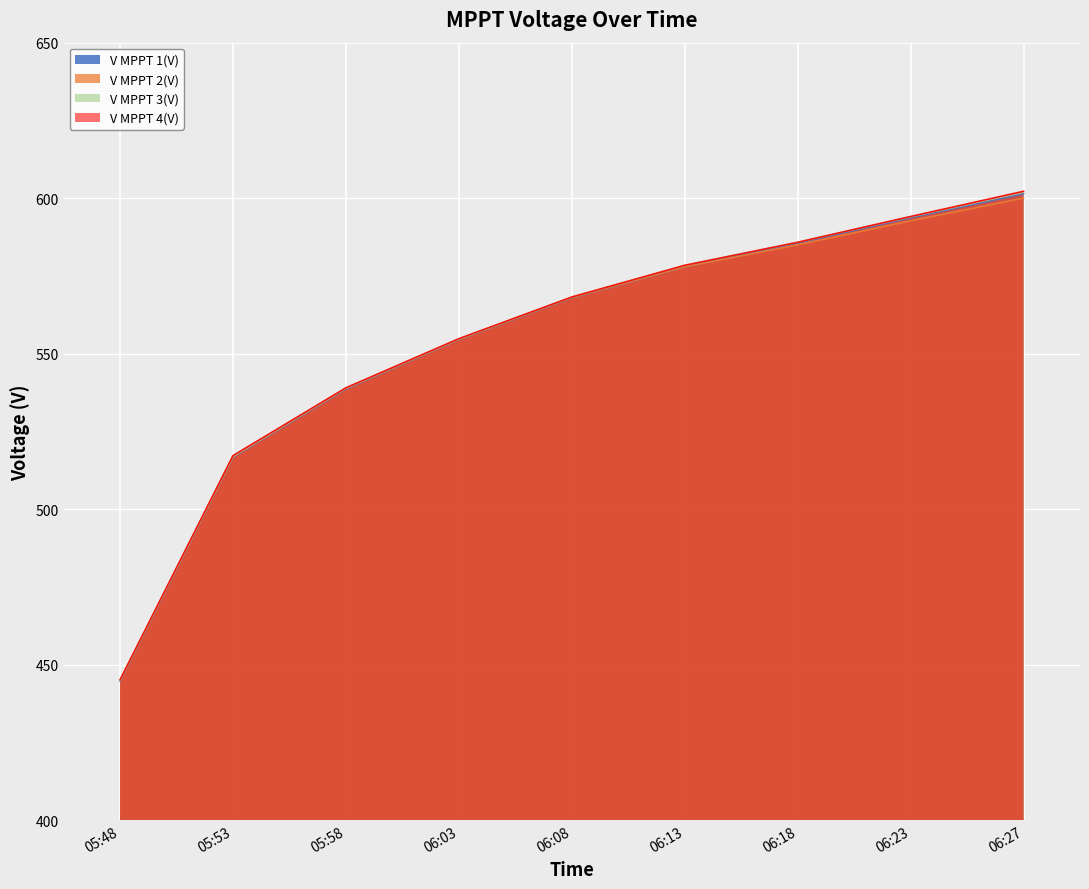

True or false: V MPPT 1(V) and V MPPT 3(V) cross at least once.

False